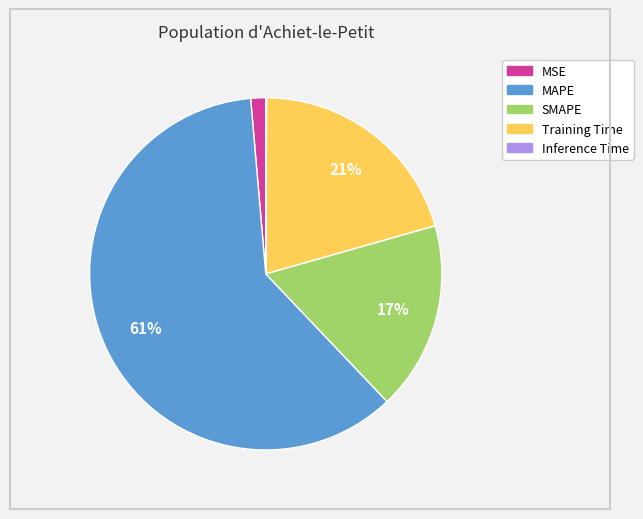

Is the sum of Training Time and MSE greater than half?

No